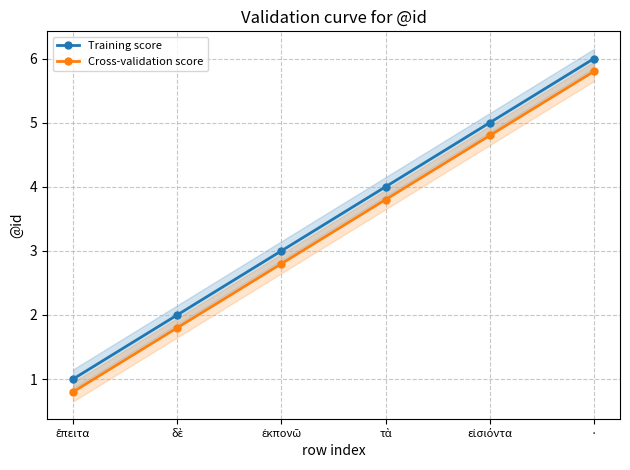

True or false: Training score and Cross-validation score cross at least once.

False